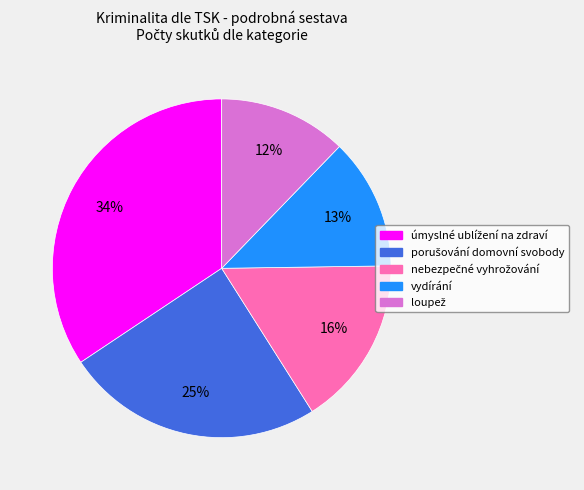

True or false: vydírání accounts for 13% of the total.

True